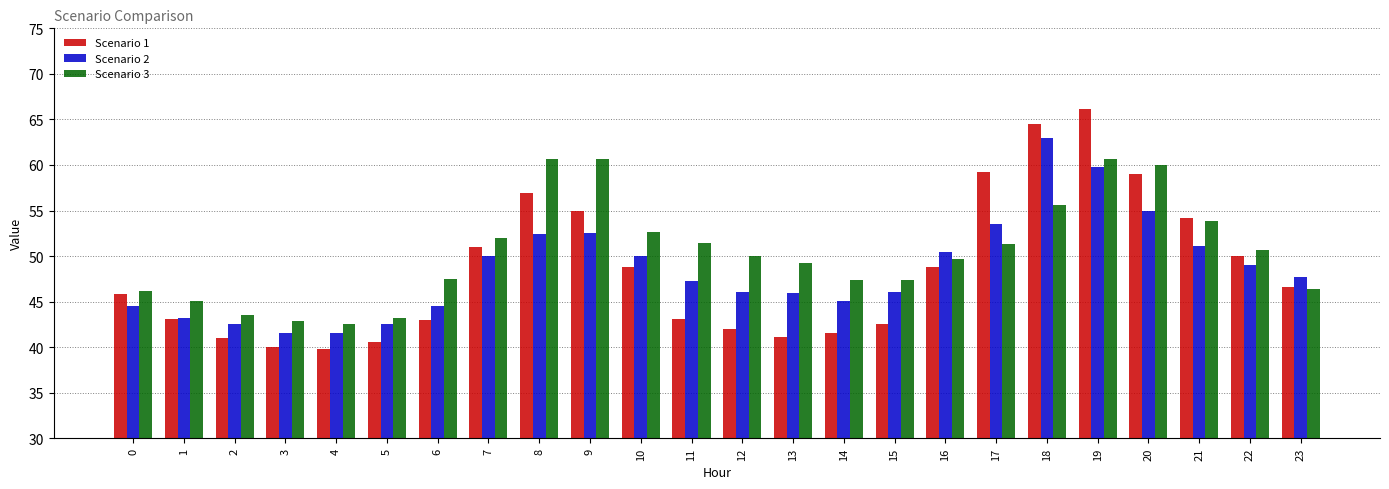

The Scenario 3 series shows 43.5 at 2. True or false?

True